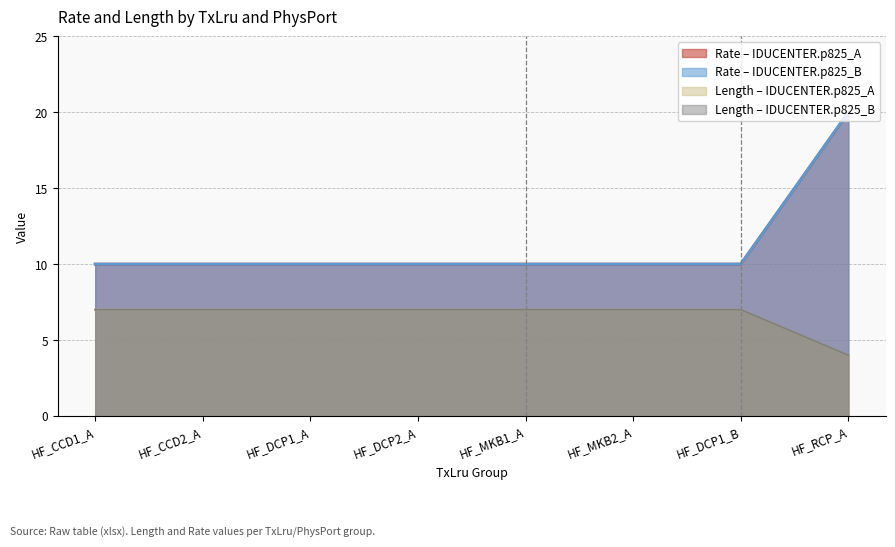

Does the chart display data point markers on the line(s)?

No